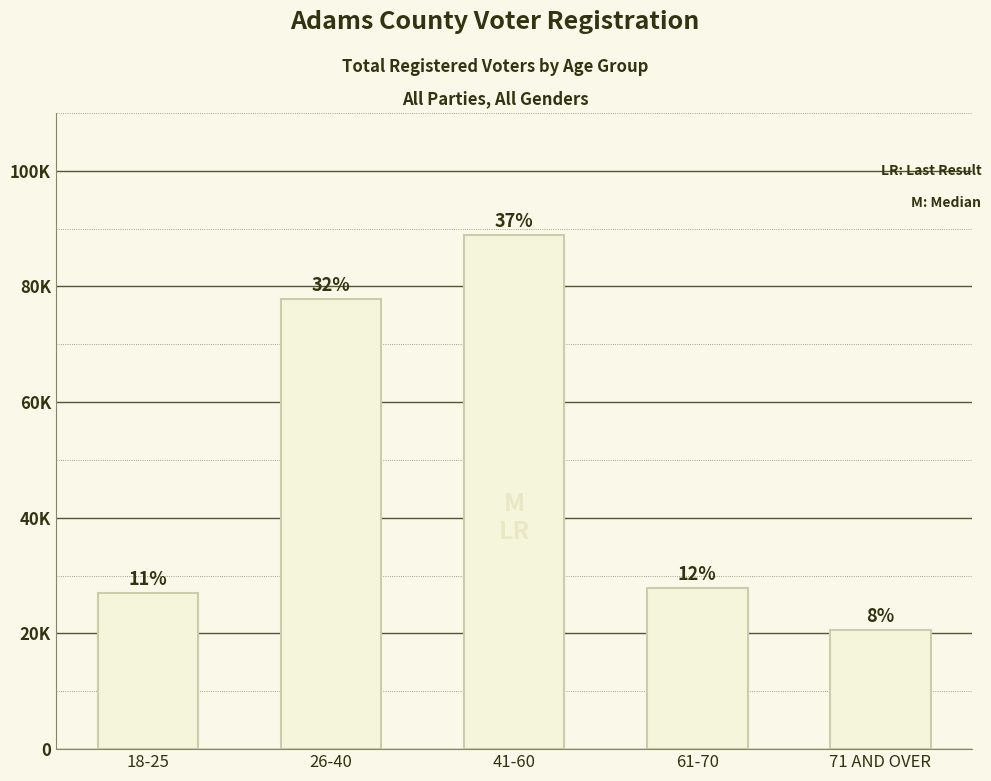

What is the maximum value shown in the chart?

88907